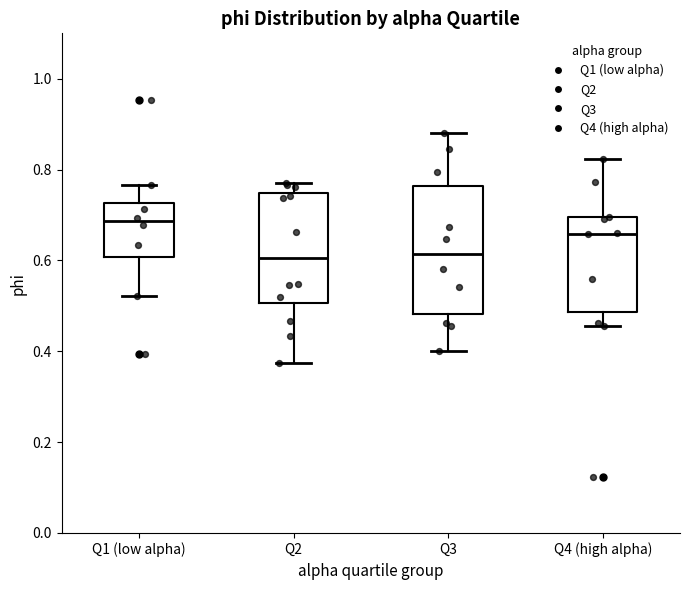

Reading left to right, transcribe this box plot: for each box, give where its median line is, the range the box spans, and where its two whiskers end, as read against the y-axis. The values are not printed on the chart, so give them approximately, as read against the axis.

Q1 (low alpha): median 0.68, box 0.60 to 0.72, whiskers 0.52 to 0.76
Q2: median 0.60, box 0.50 to 0.74, whiskers 0.38 to 0.78
Q3: median 0.62, box 0.48 to 0.76, whiskers 0.40 to 0.88
Q4 (high alpha): median 0.66, box 0.48 to 0.70, whiskers 0.46 to 0.82